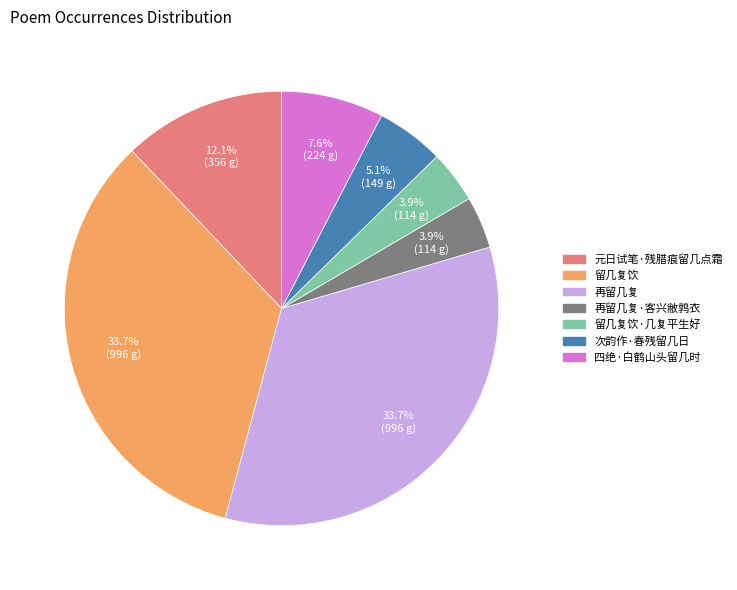

Is there a majority slice in this chart?

No